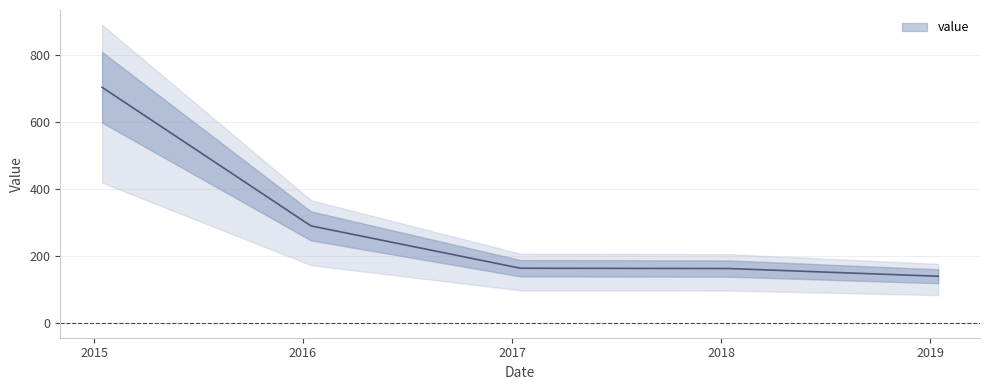

True or false: the data shows 162.9 at 2017-01-15.

True